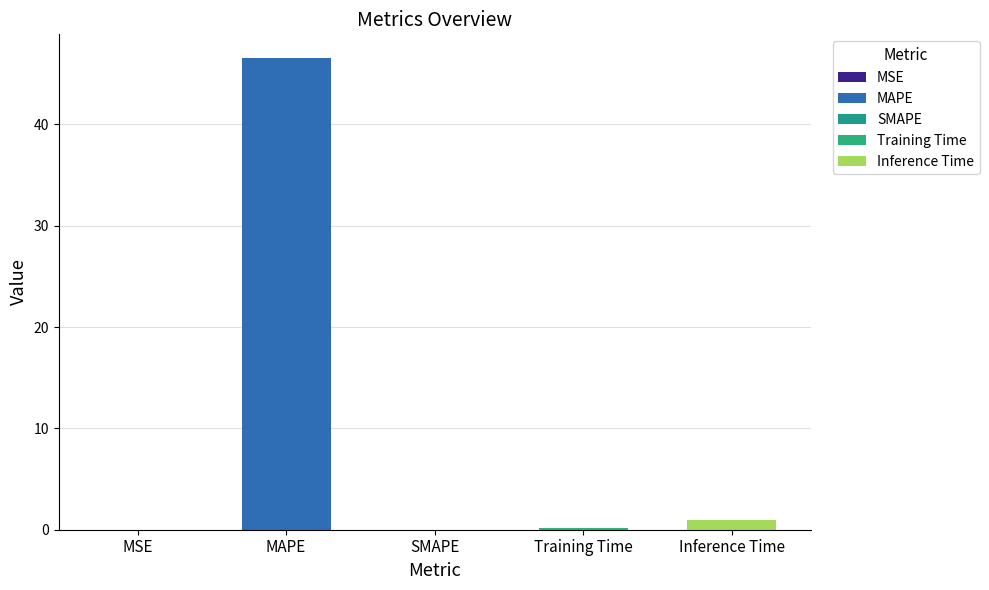

Is it true that the value at Training Time is 0.2?

True